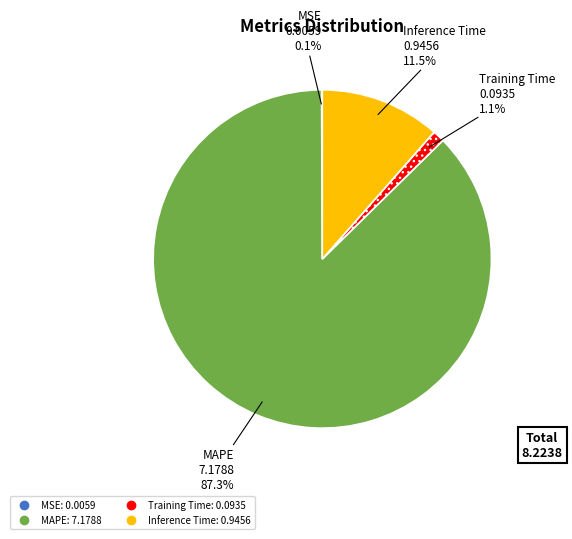

To the nearest percent, what is the combined percentage of MAPE and Inference Time?

99%